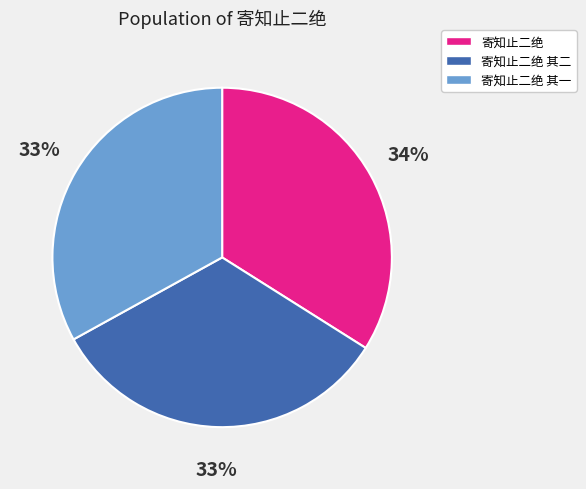

Which slice is the largest?

寄知止二绝